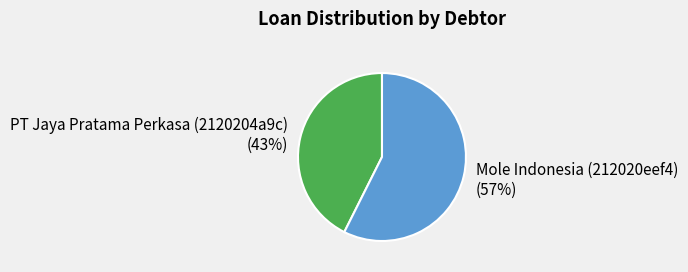

What is the smallest slice in the pie chart?

PT Jaya Pratama Perkasa (2120204a9c)